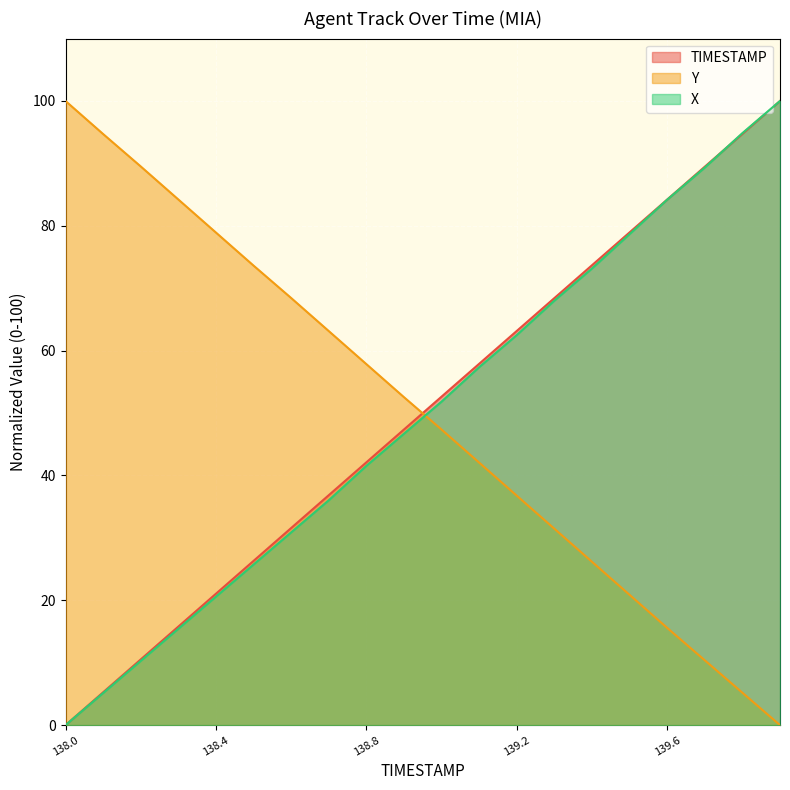

What is the value of the X point at the 9th from the left?

41.5